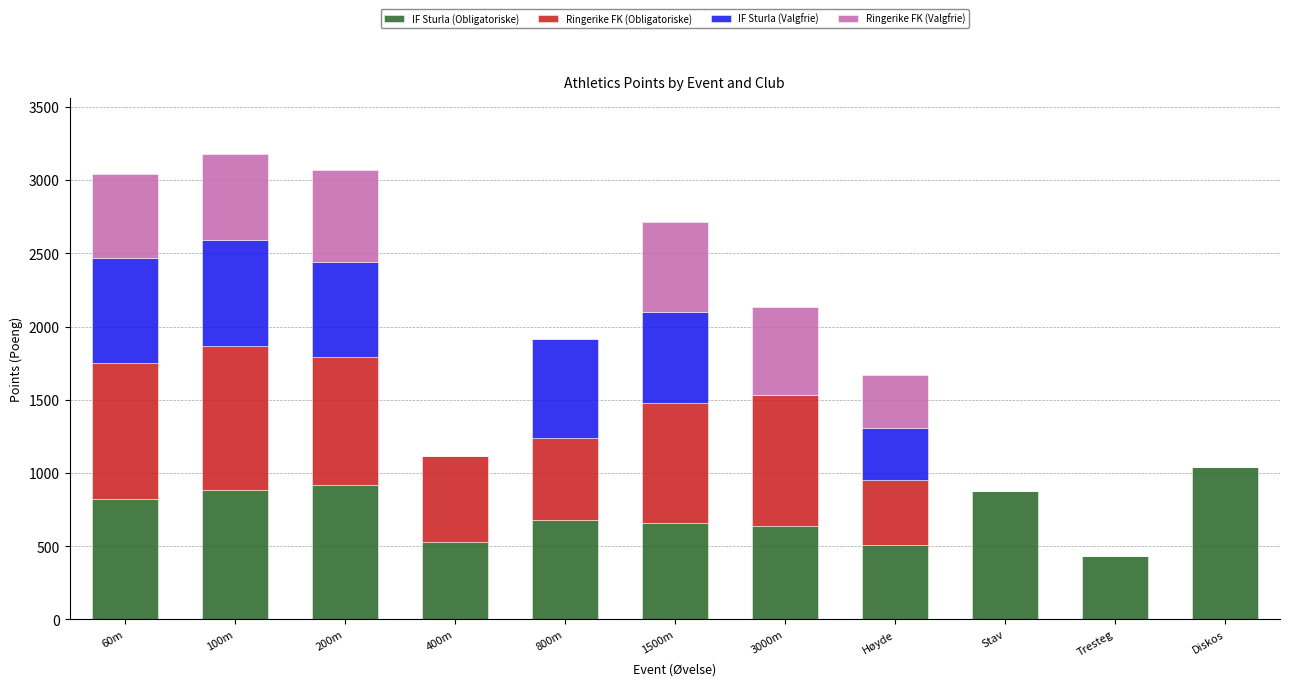

Is it true that IF Sturla (Obligatoriske) equals 975 at 3000m?

False